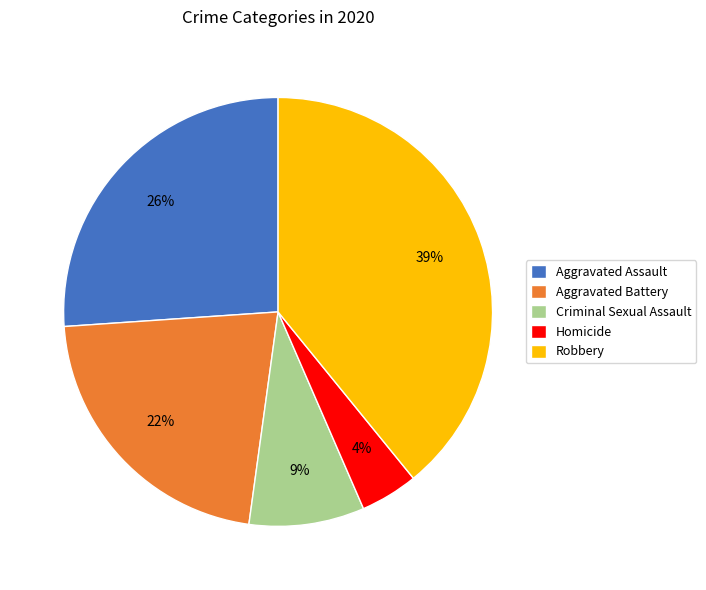

Which has a higher value, Robbery or Criminal Sexual Assault?

Robbery